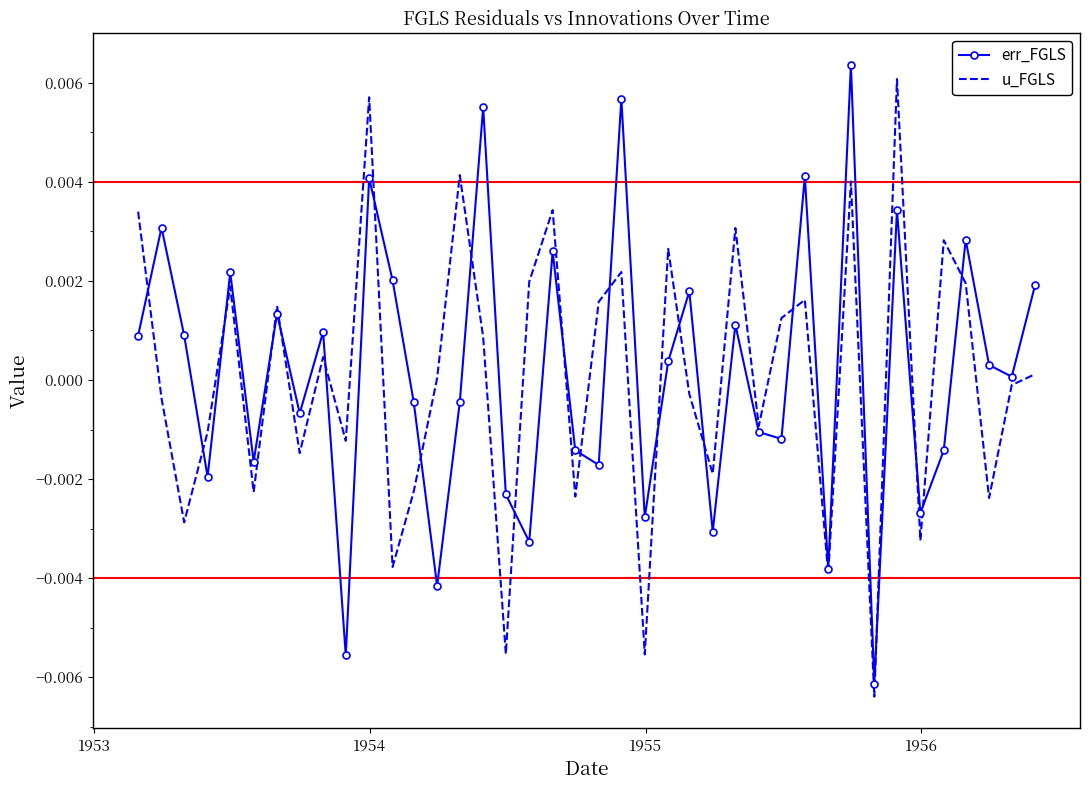

What are all the series names shown in the legend?

err_FGLS, u_FGLS